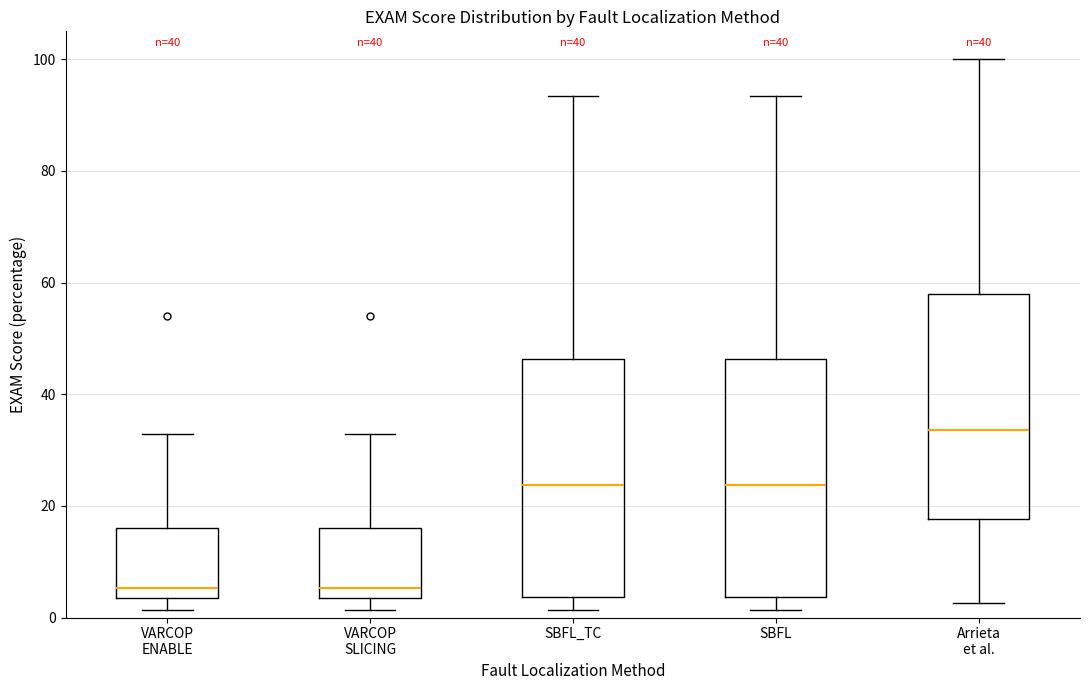

Reading left to right, transcribe this box plot: for each box, give where its median line is, the range the box spans, and where its two whiskers end, as read against the y-axis. The values are not printed on the chart, so give them approximately, as read against the axis.

VARCOP ENABLE: median 6, box 4 to 16, whiskers 2 to 32
VARCOP SLICING: median 6, box 4 to 16, whiskers 2 to 32
SBFL_TC: median 24, box 4 to 46, whiskers 2 to 94
SBFL: median 24, box 4 to 46, whiskers 2 to 94
Arrieta et al.: median 34, box 18 to 58, whiskers 2 to 100